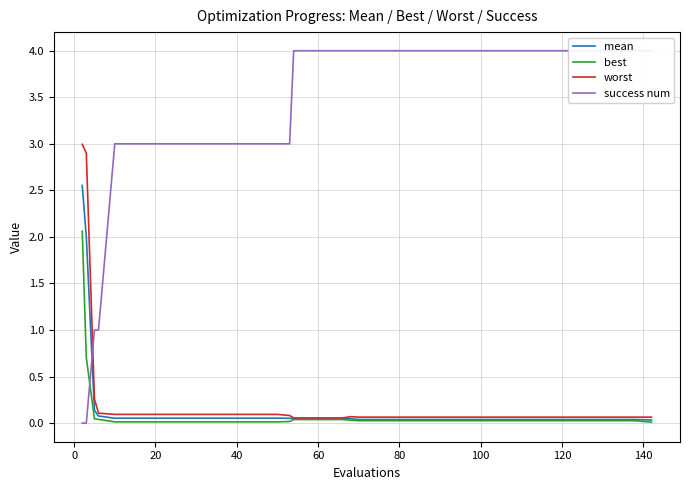

Which series has the largest total across all categories?

success num